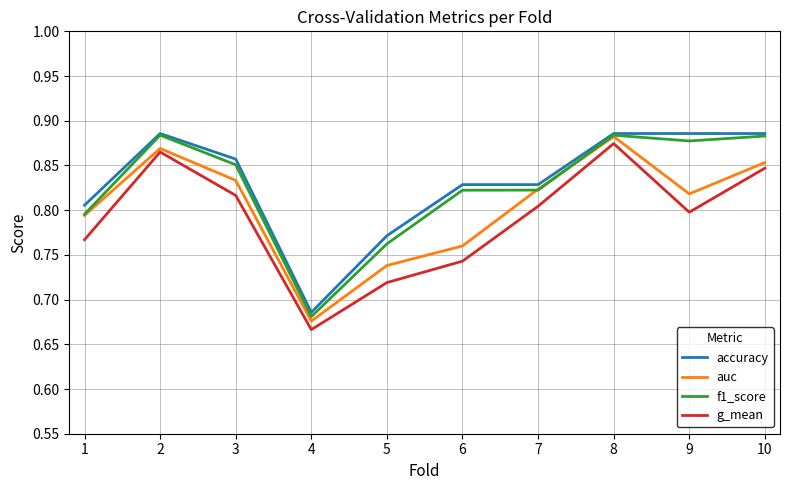

How many lines are shown in the chart?

4